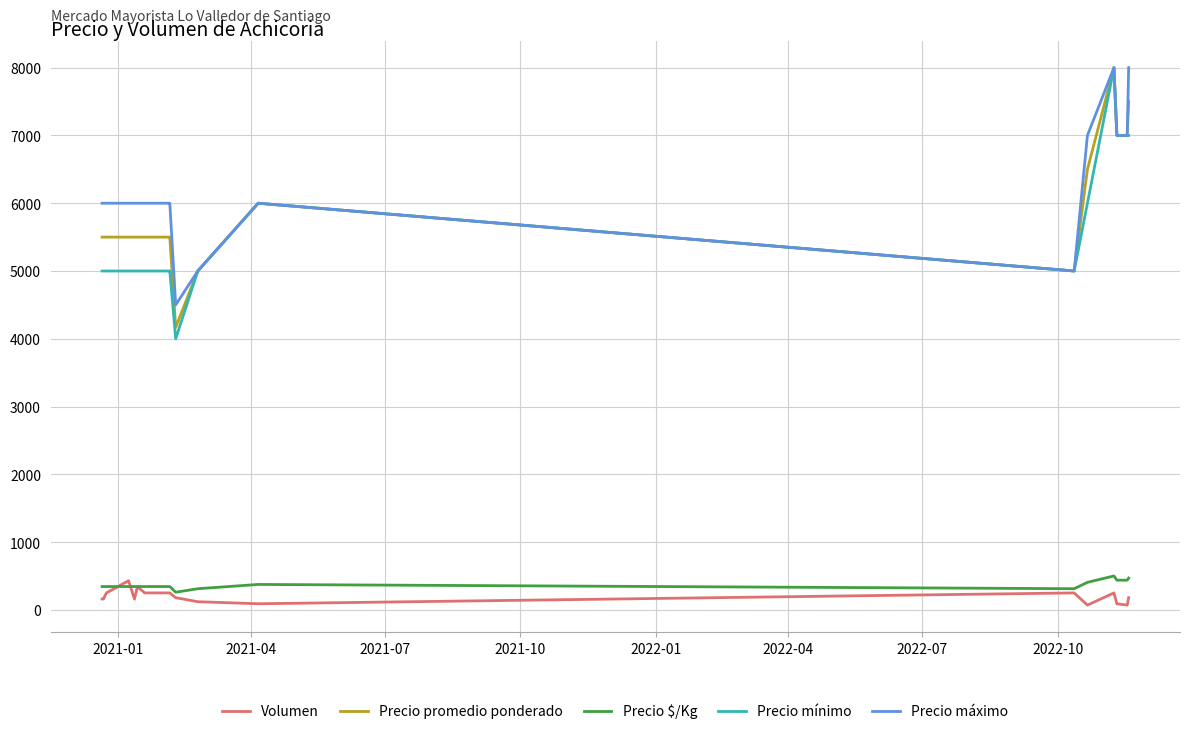

What is the greatest value displayed?

8000